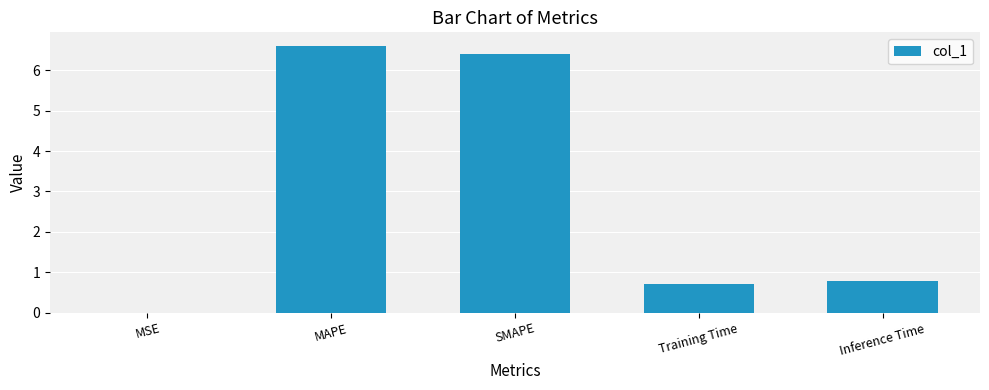

At which category does the chart reach its peak across all series?

MAPE